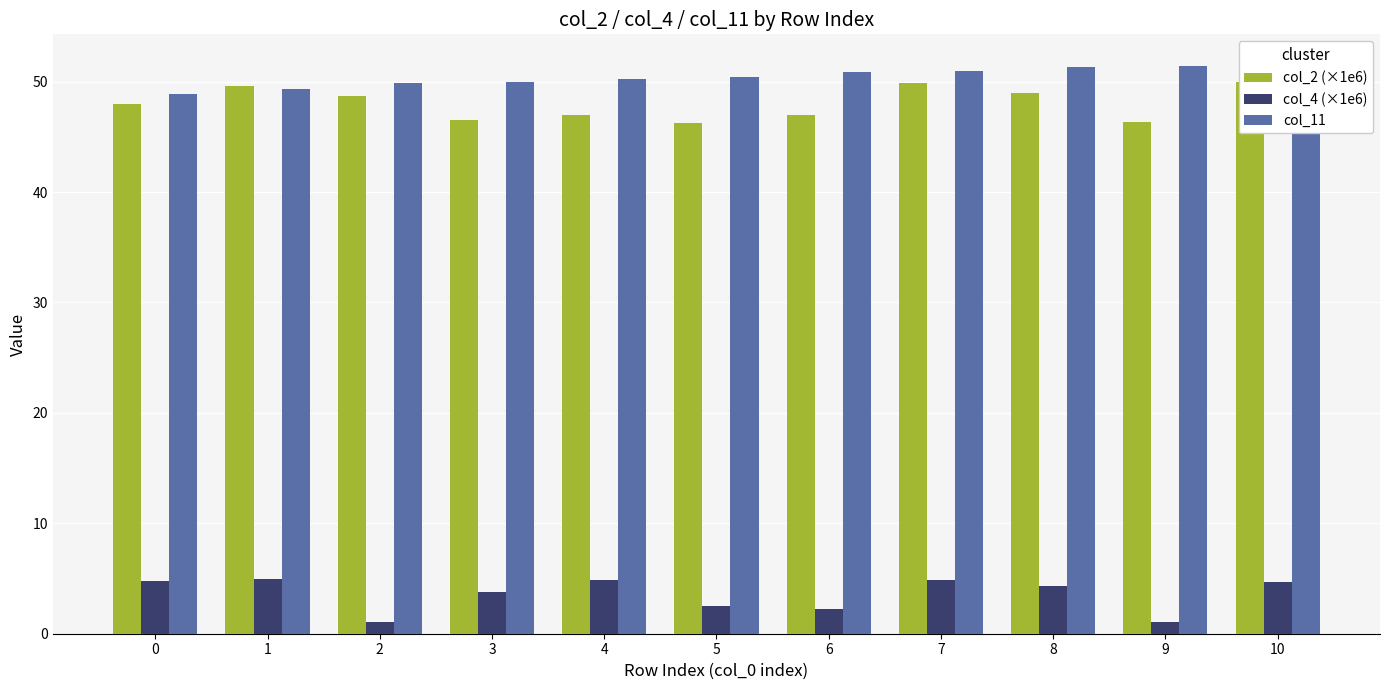

How many data points does each series have?

11